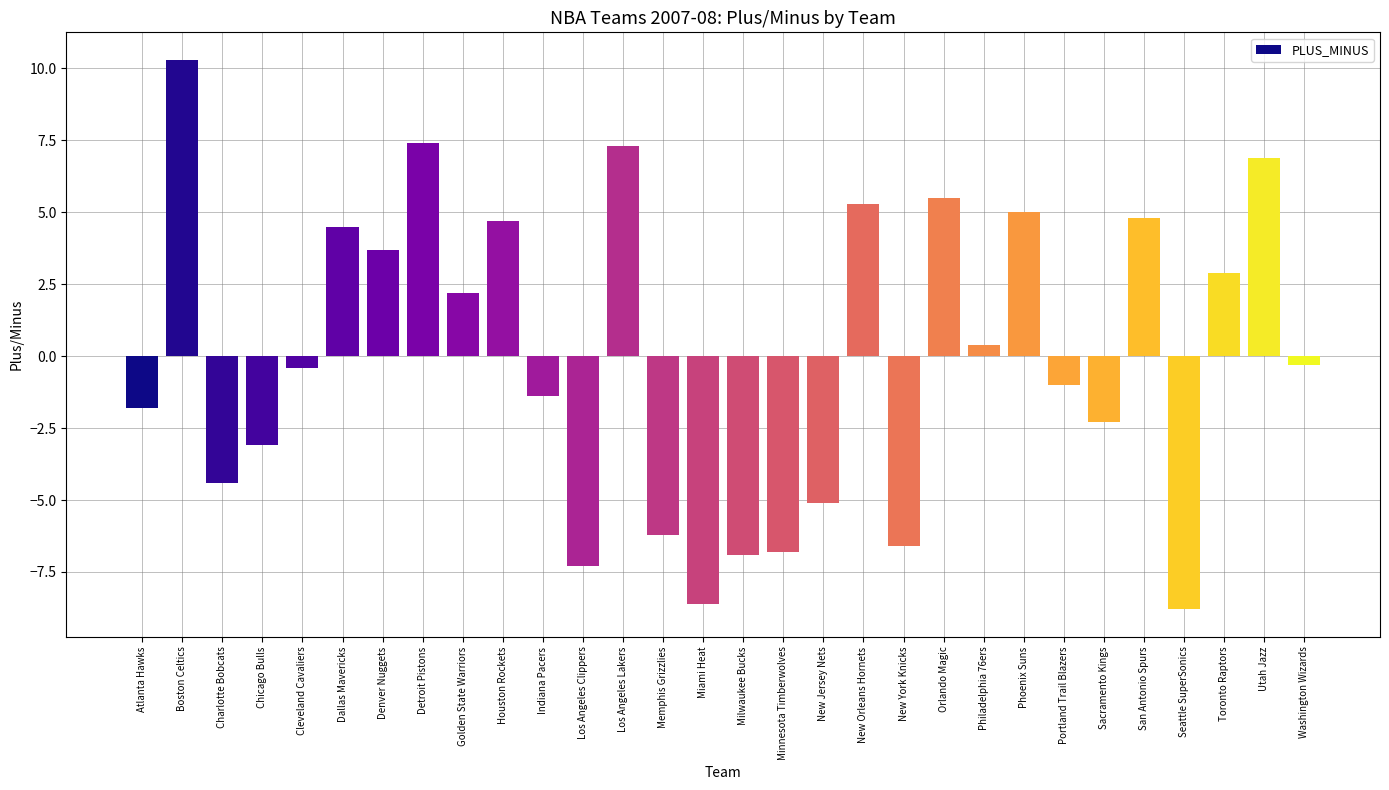

What is the difference between the second highest and minimum values?

16.2